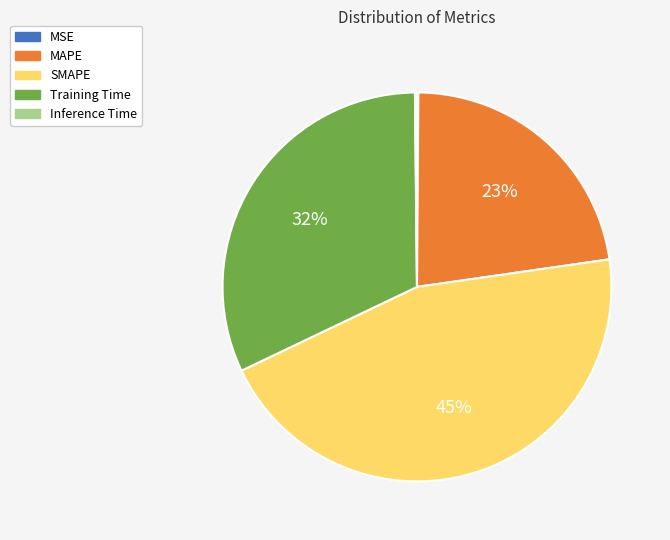

To the nearest percent, what is the combined percentage of MAPE and SMAPE?

68%